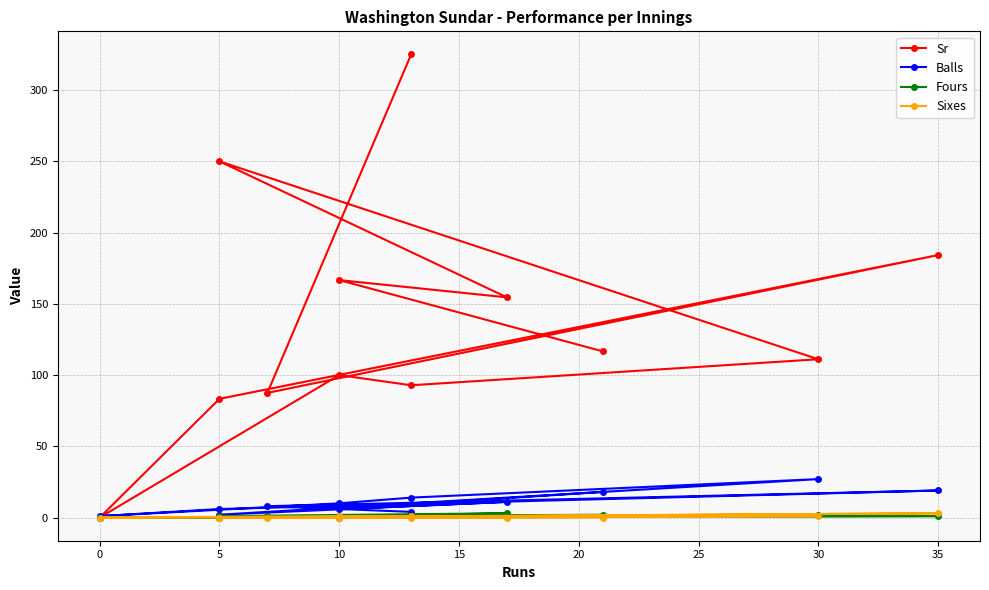

What is the label of the 3rd point from the left?

35